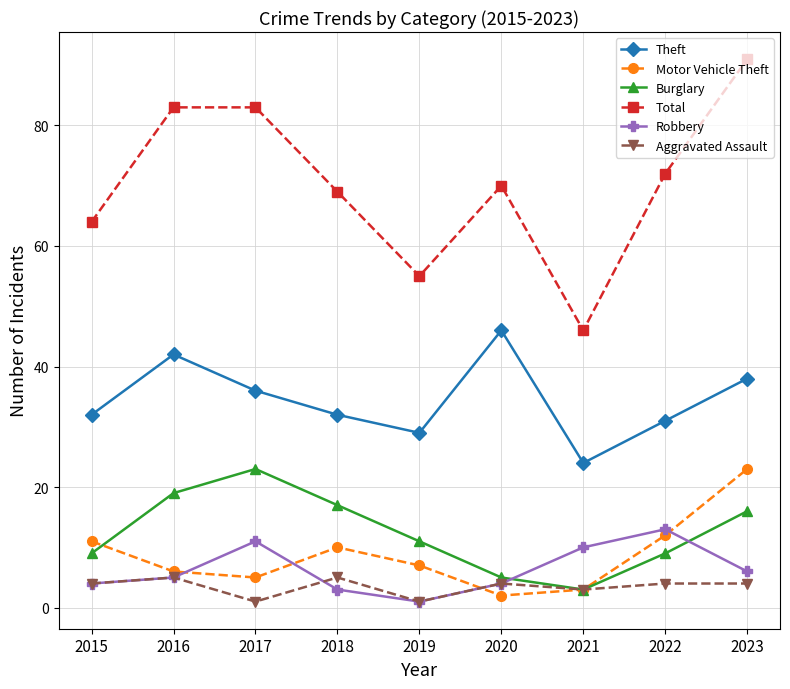

What is the total value across all series at 2015?

124